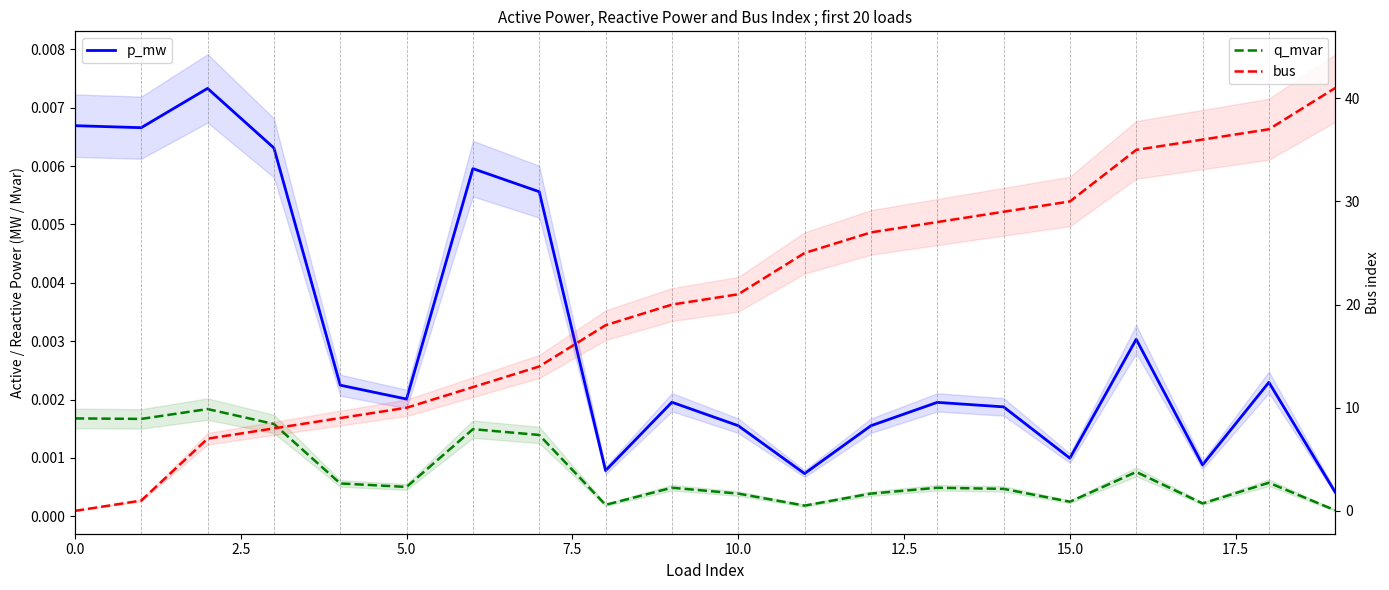

How many lines are shown in the chart?

3